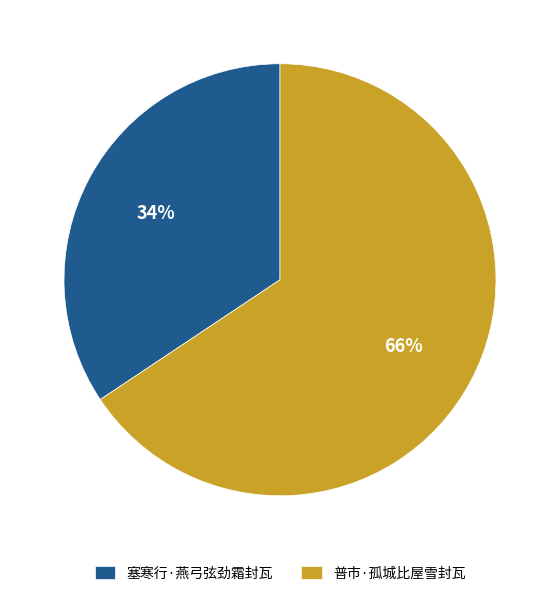

Count the number of slices in the pie.

2